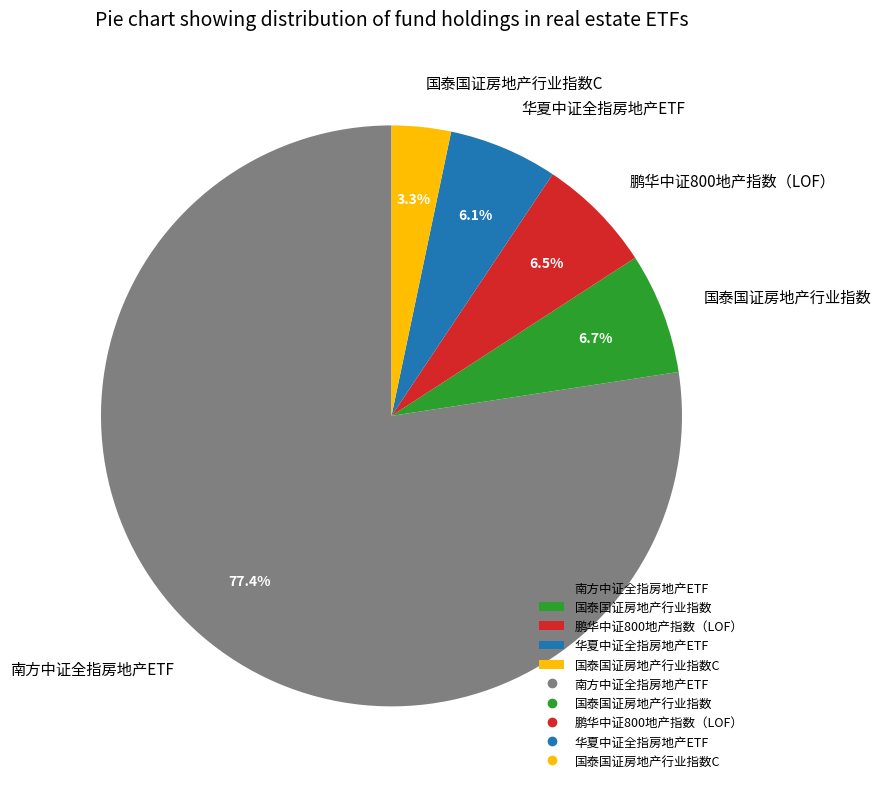

True or false: 国泰国证房地产行业指数C accounts for 3% of the total.

True